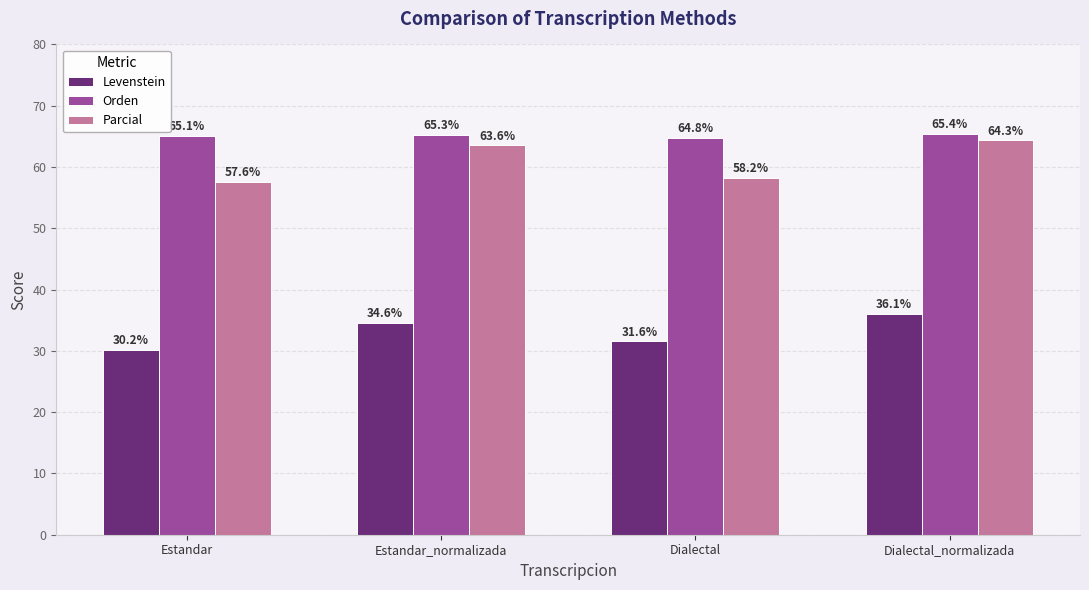

What is the difference between the maximum and minimum values in the Parcial series?

6.7